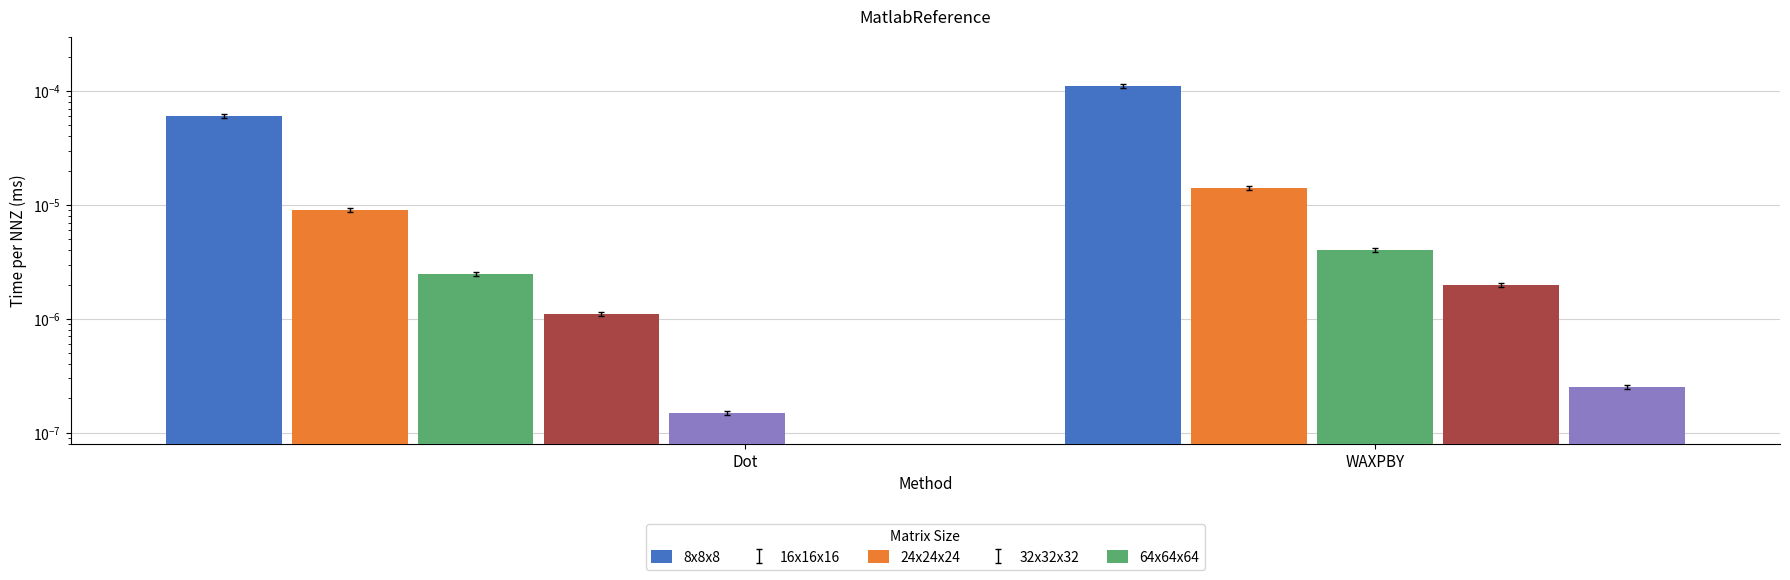

The value of 64x64x64 at WAXPBY is 0.0. True or false?

True